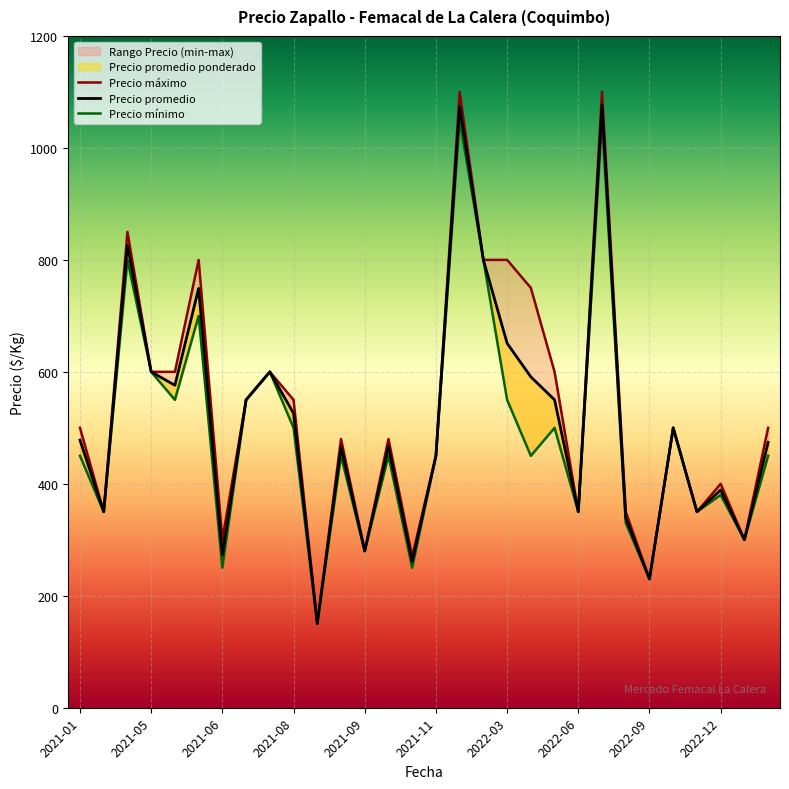

Count the number of categories in the chart.

30